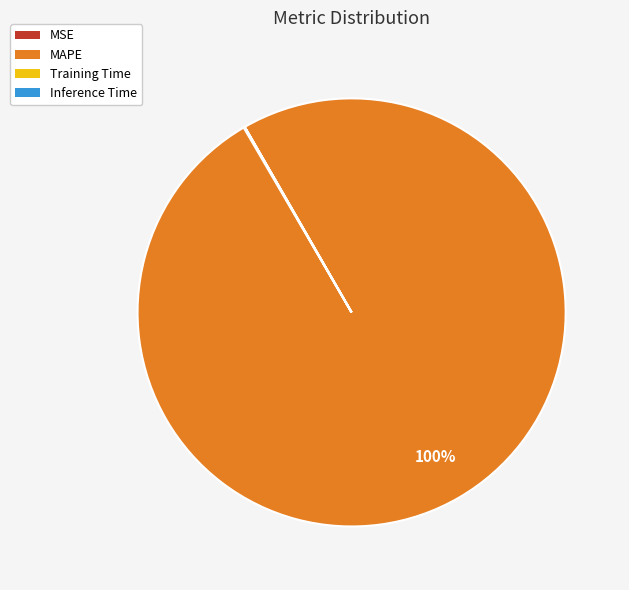

Is it true that MAPE is 100% of the pie?

True